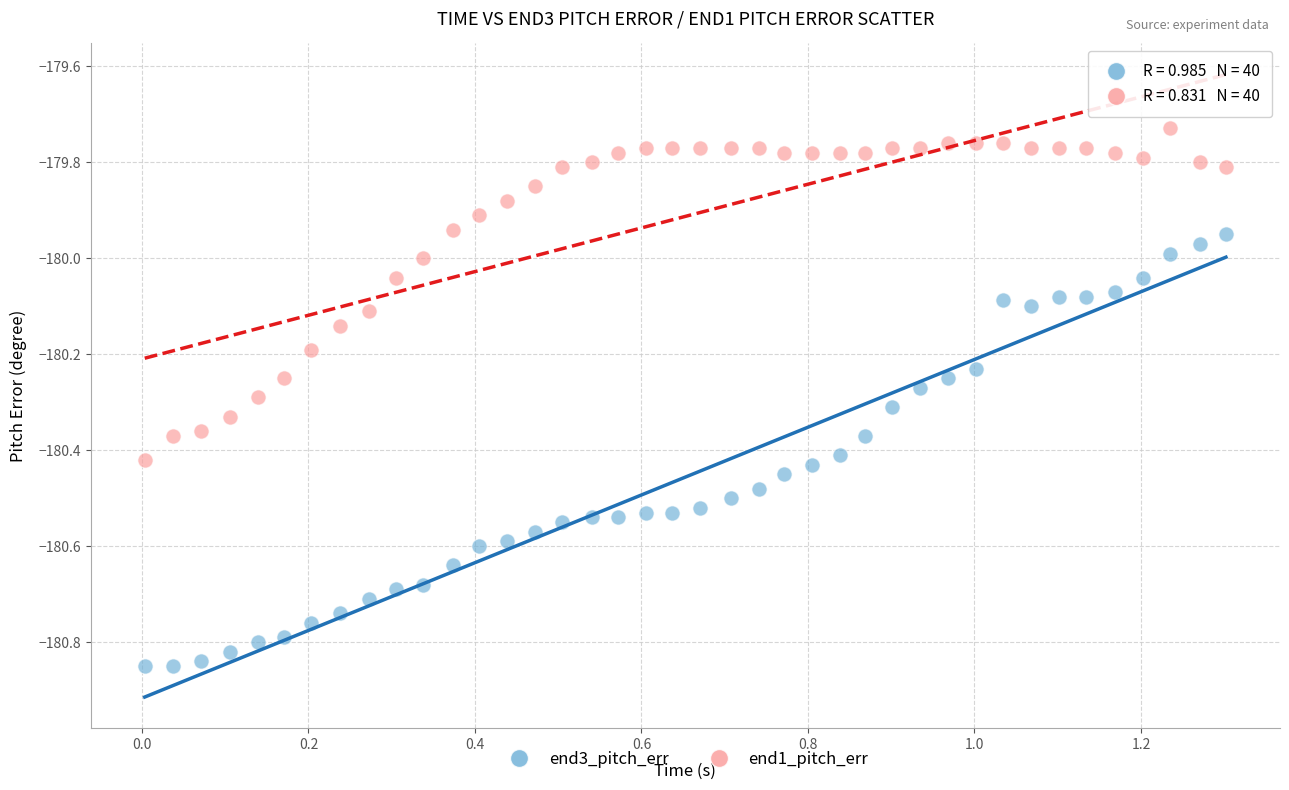

Across all data points, what is the range of X values (max minus min)?

1.3